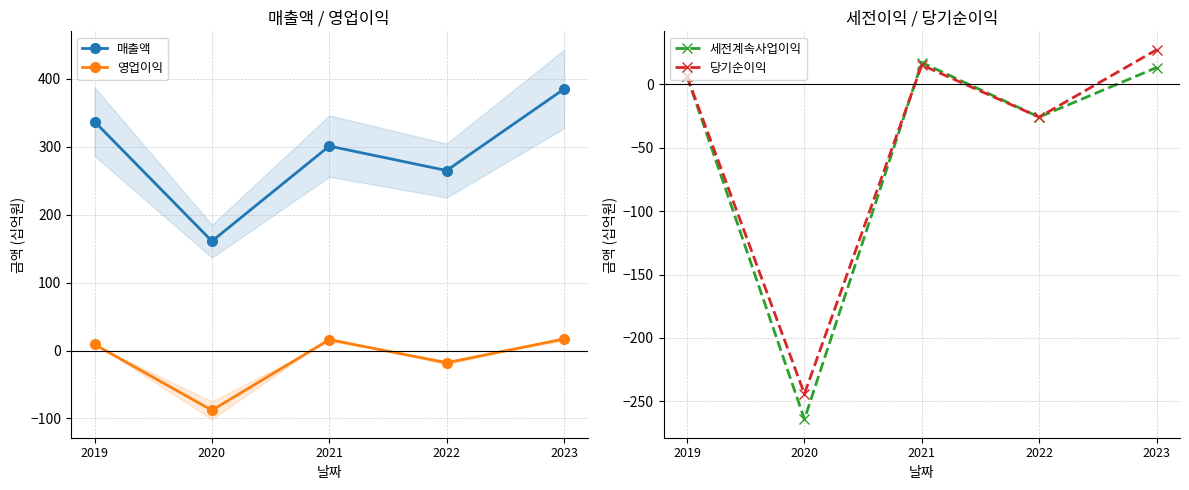

True or false: 세전계속사업이익 and 영업이익 intersect in this chart.

True